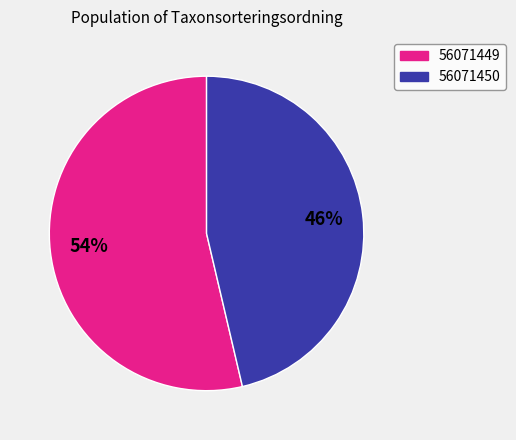

What percentage is the 56071450 slice, to the nearest percent?

46%